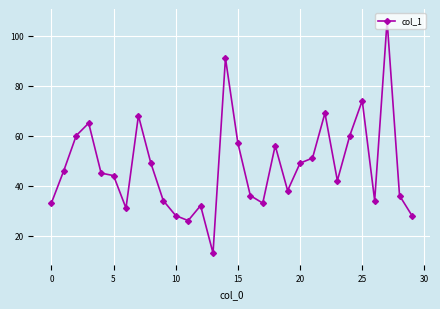

What is the greatest value displayed?

106